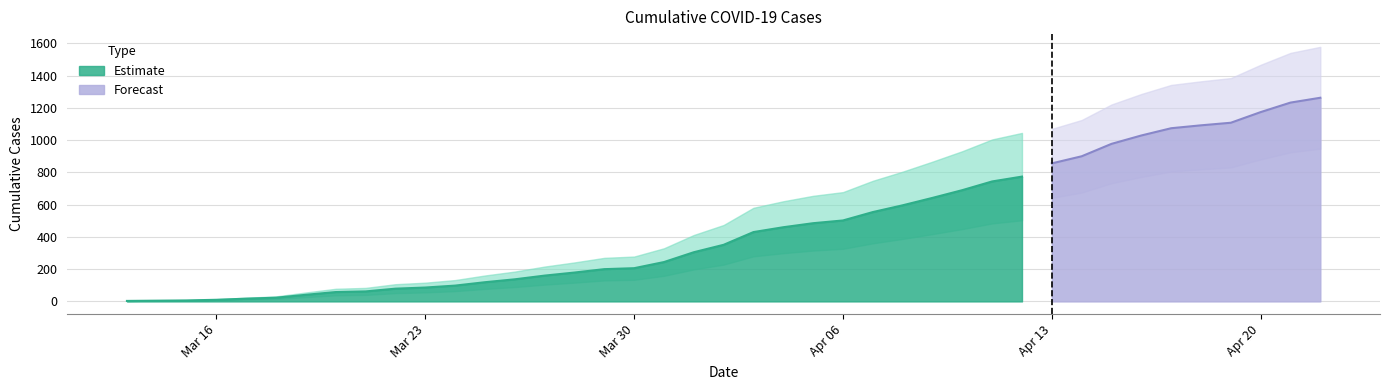

Reading right to left, transcribe all the data shown in this chart.

4/22/20=1263	4/21/20=1233	4/20/20=1174	4/19/20=1108	4/18/20=1092	4/17/20=1074	4/16/20=1029	4/15/20=977	4/14/20=900	4/13/20=856	4/12/20=774	4/11/20=744	4/10/20=690	4/9/20=642	4/8/20=596	4/7/20=554	4/6/20=502	4/5/20=485	4/4/20=460	4/3/20=430	4/2/20=351	4/1/20=305	3/31/20=244	3/30/20=206	3/29/20=200	3/28/20=179	3/27/20=160	3/26/20=137	3/25/20=119	3/24/20=98	3/23/20=86	3/22/20=79	3/21/20=62	3/20/20=58	3/19/20=41	3/18/20=23	3/17/20=17	3/16/20=10	3/15/20=6	3/13/20=3